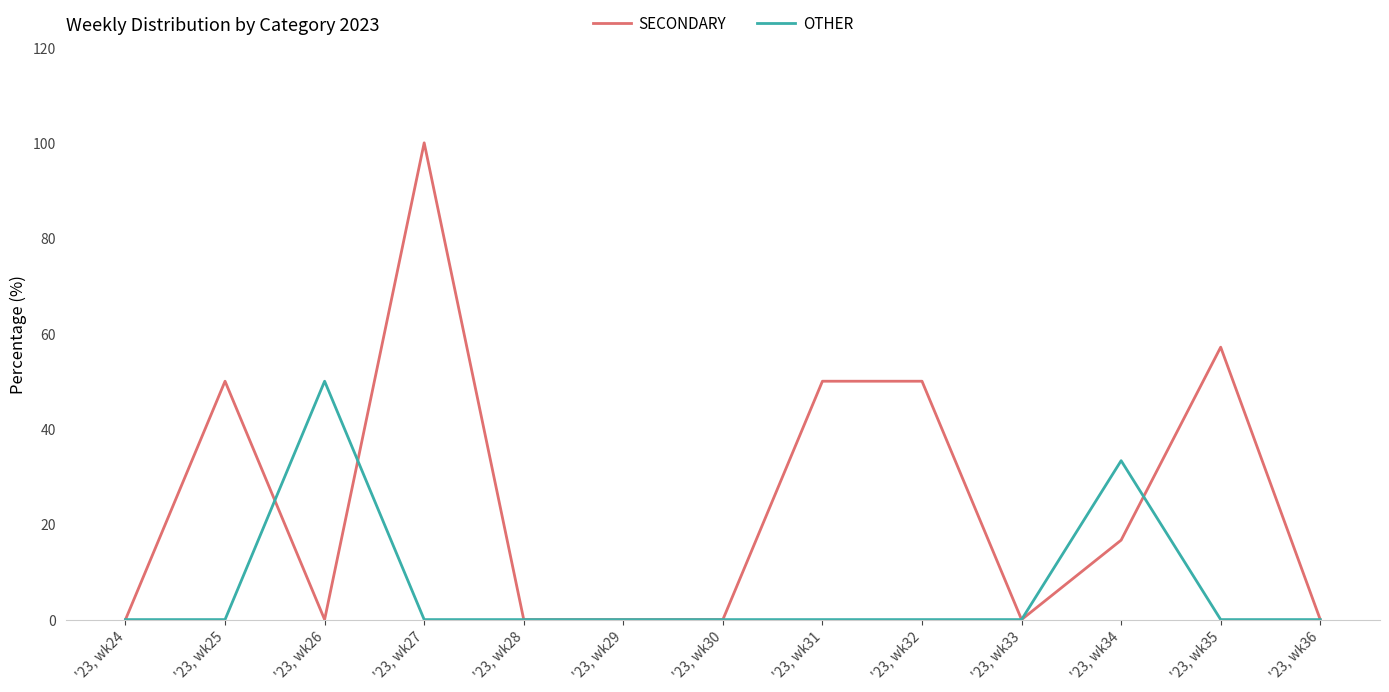

Which series has the widest spread of values?

SECONDARY